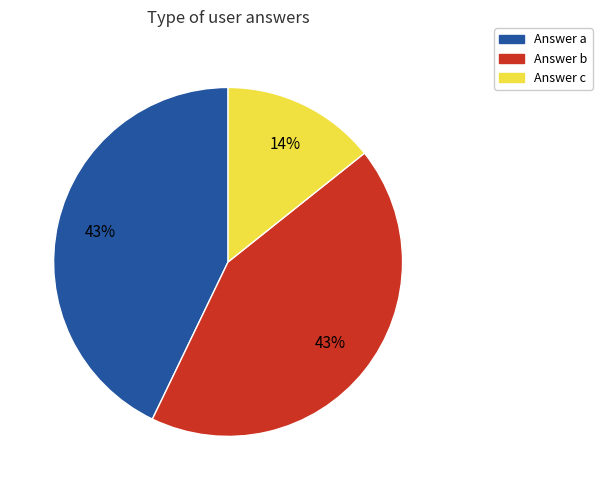

Is there any slice that represents more than half of the pie?

No